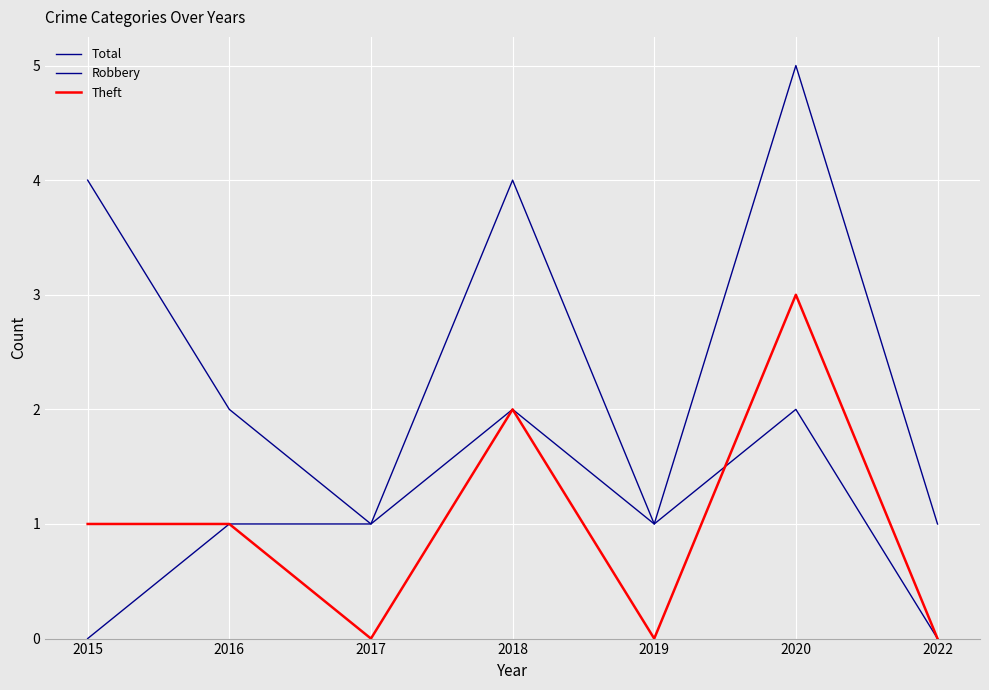

How many values in the Theft series are below 1?

3